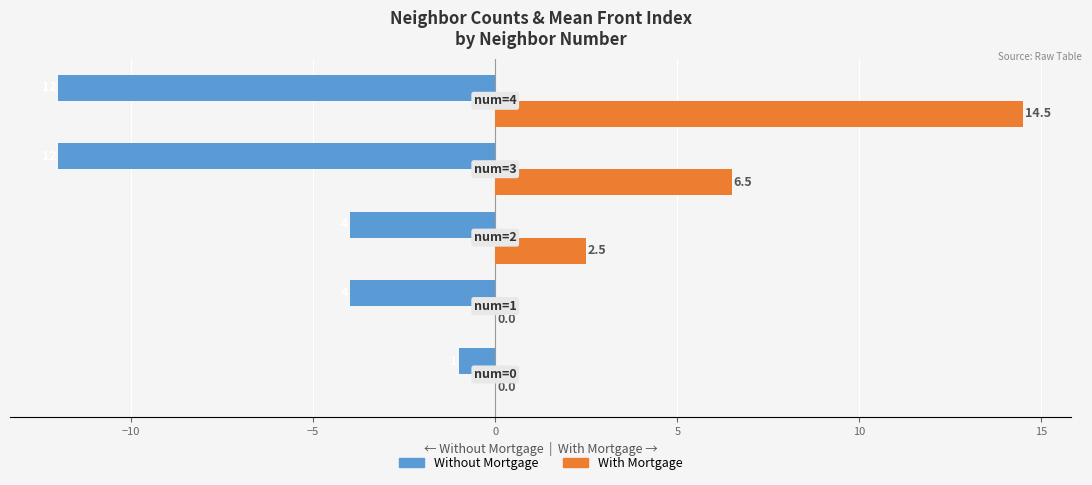

Which series has the largest total across all categories?

With Mortgage